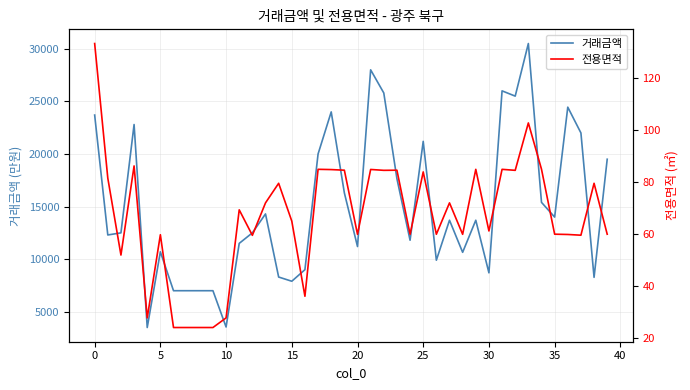

How many distinct data groups are displayed?

2